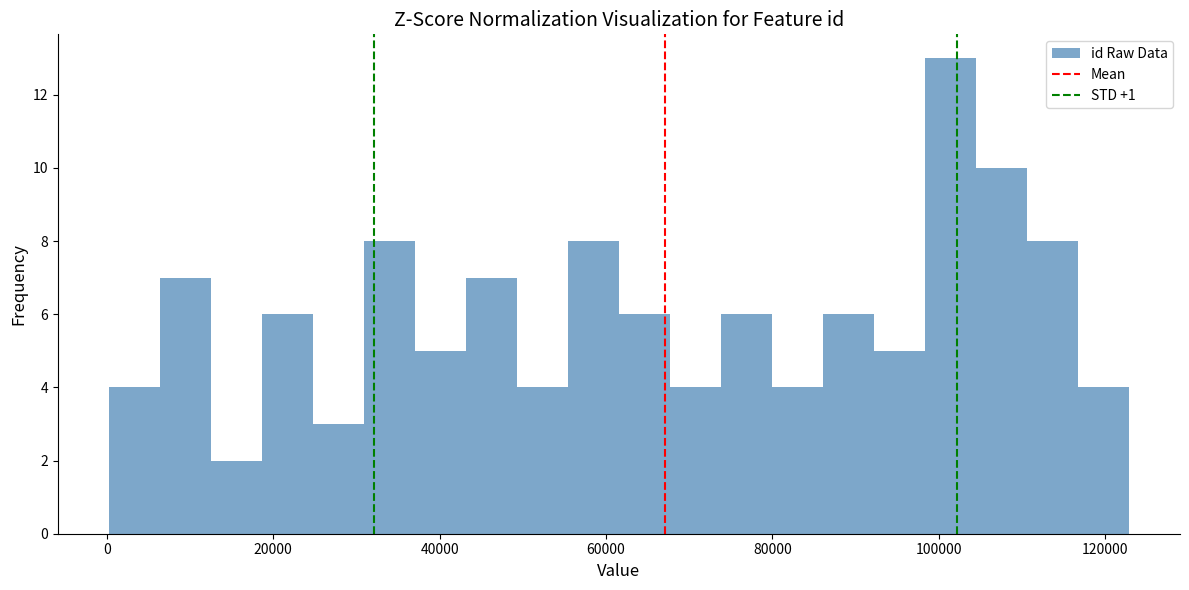

Around what value on the x-axis is the tallest bar? Give the approximate position of its centre, as read against the axis.

102000